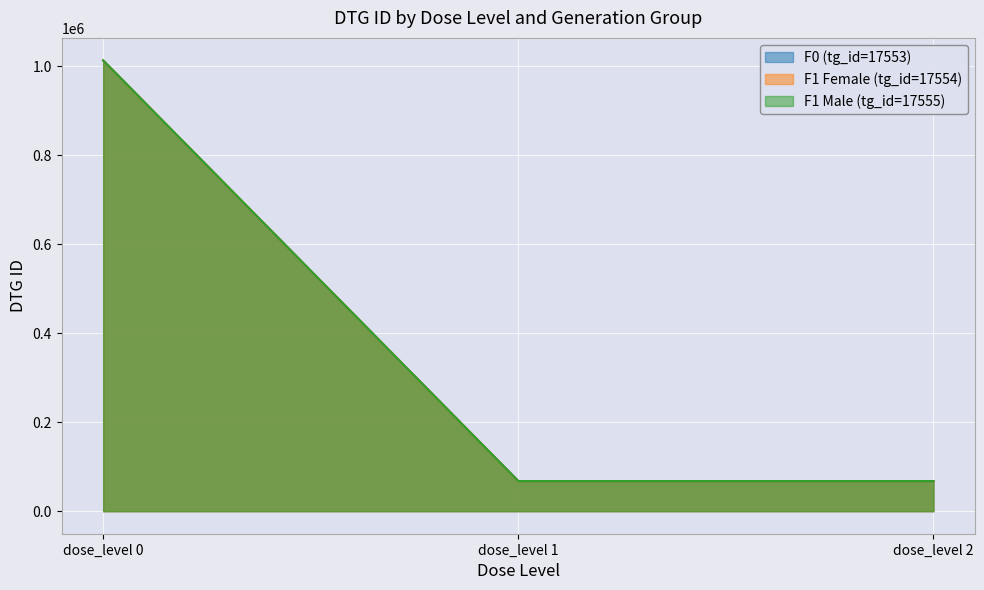

Where is F1 Male (tg_id=17555) nearest to the value 540534?

dose_level 2